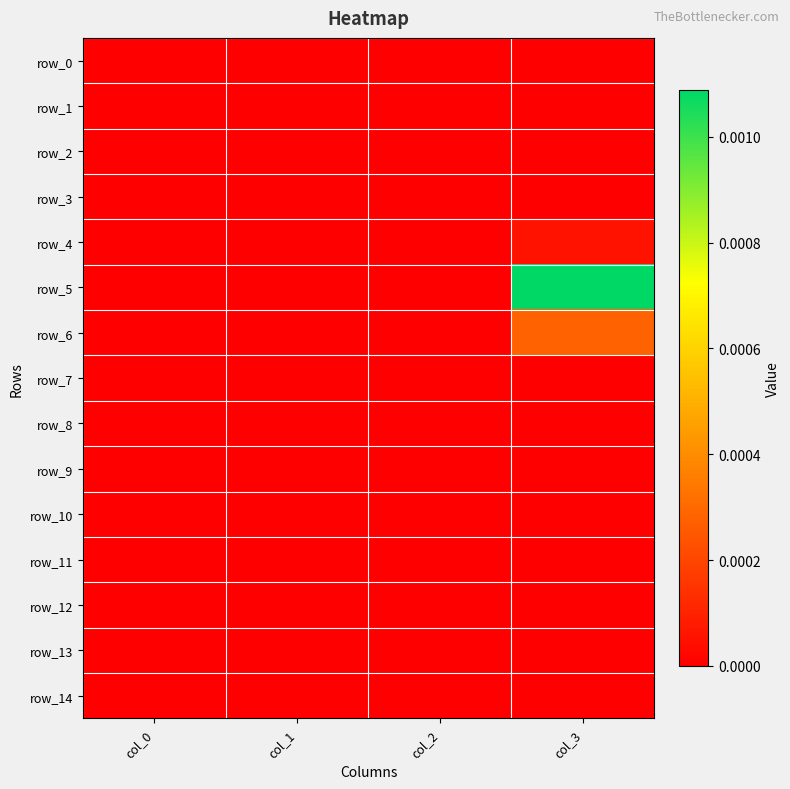

At which label does row_11 reach its minimum?

col_0